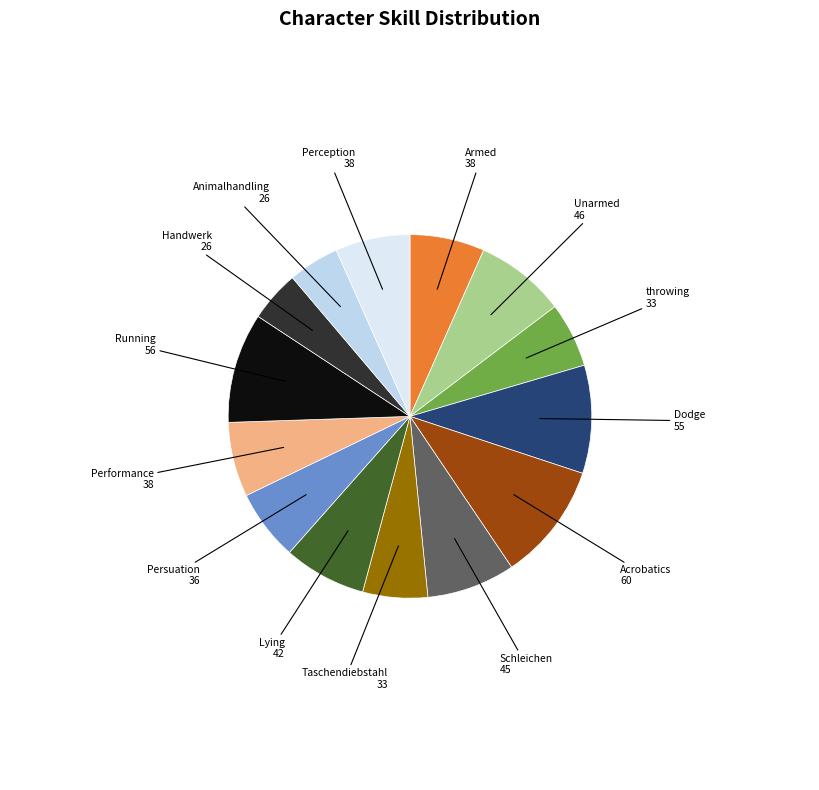

How many segments does this pie chart have?

14